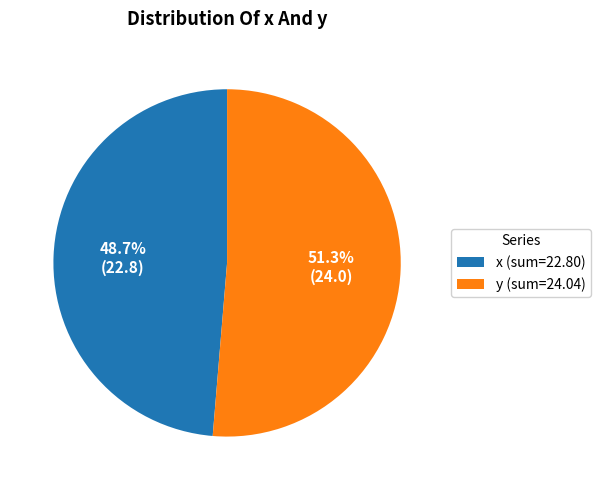

What percentage is the x slice, to the nearest percent?

49%